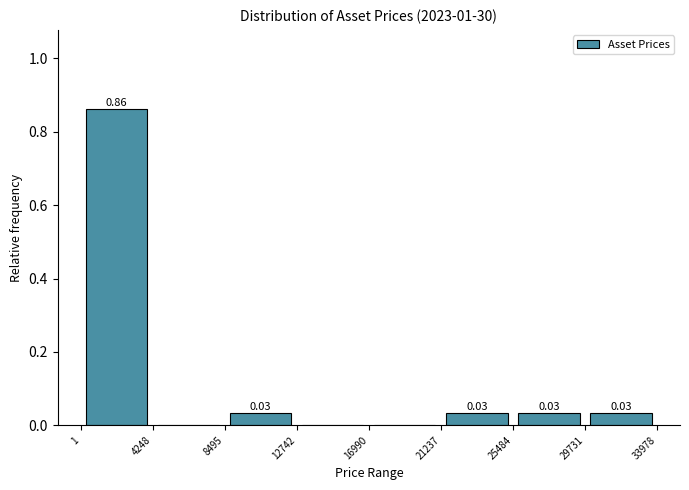

Which range on the x-axis has the tallest bar?

1 to 4248